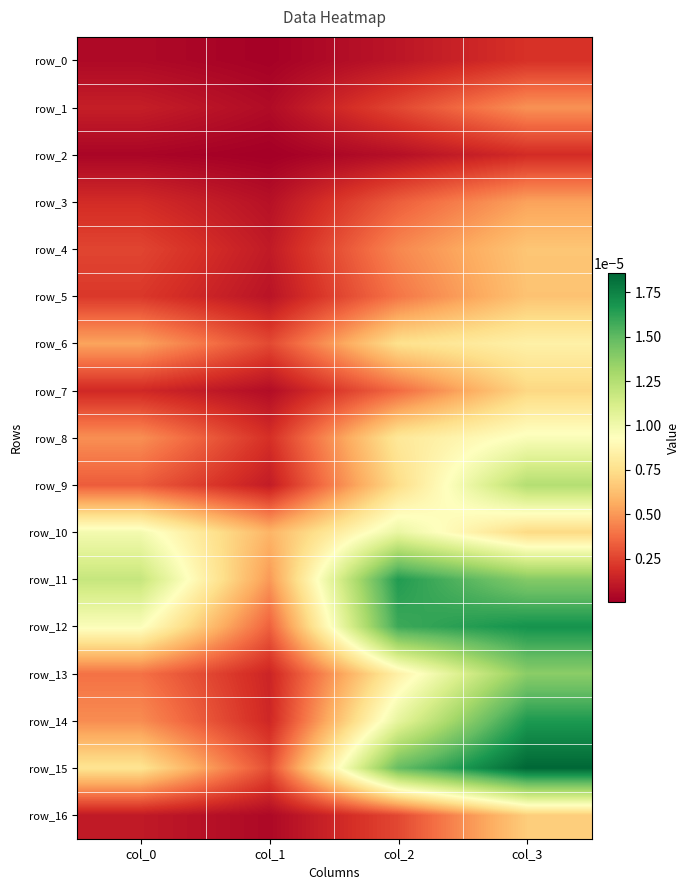

Which series has the largest range (max minus min)?

row_15